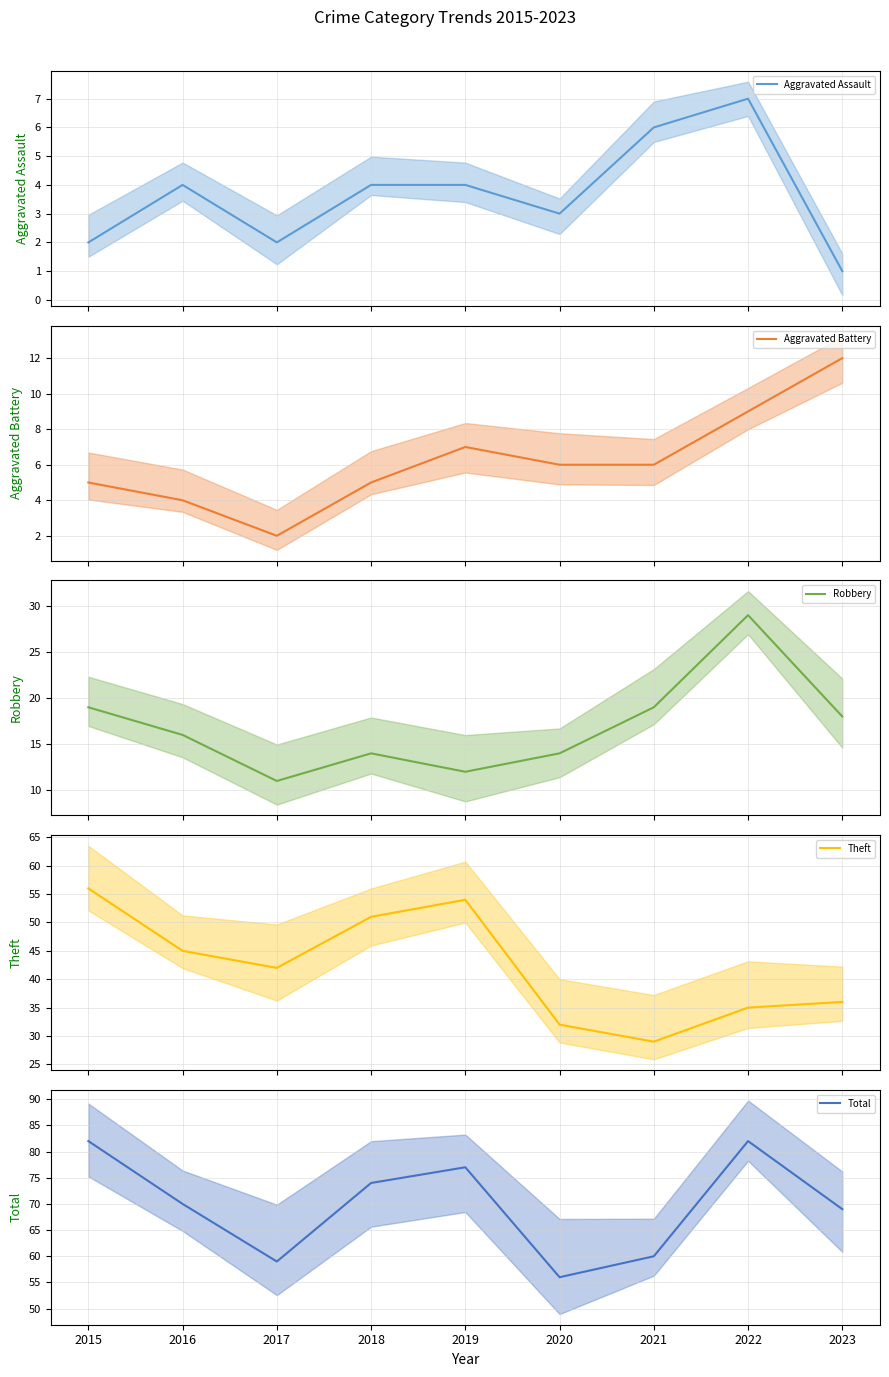

What is the value of the Total point at the 3rd from the left?

59